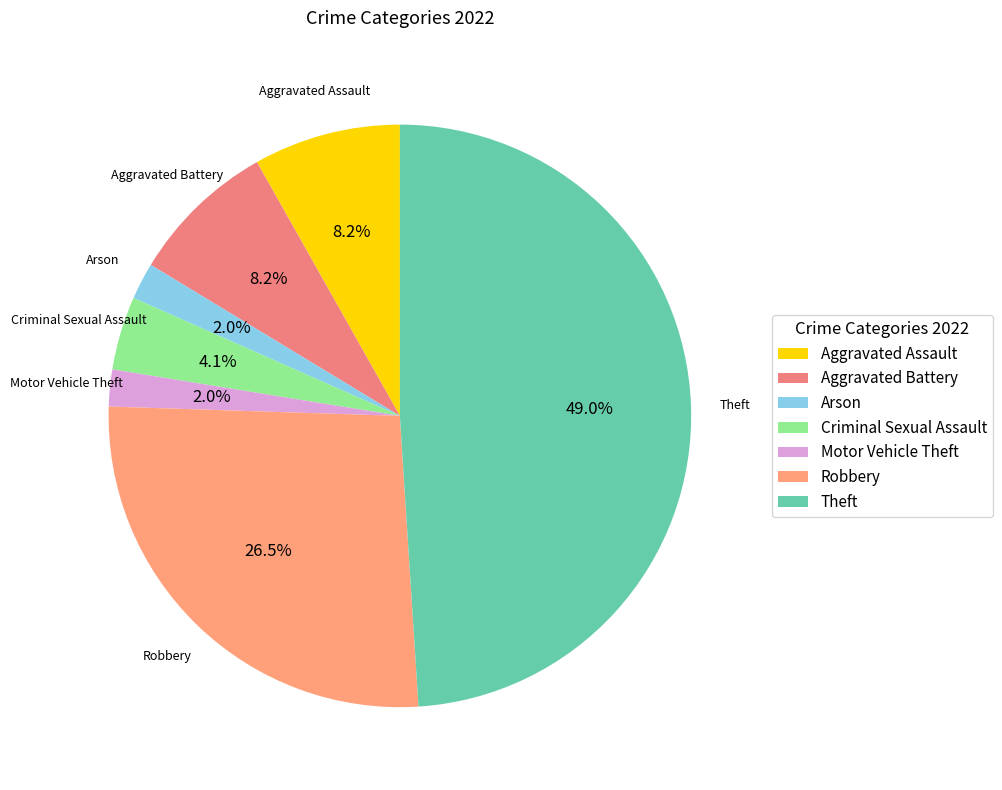

To the nearest percent, what is the difference between the Theft and Robbery slice percentages?

22%